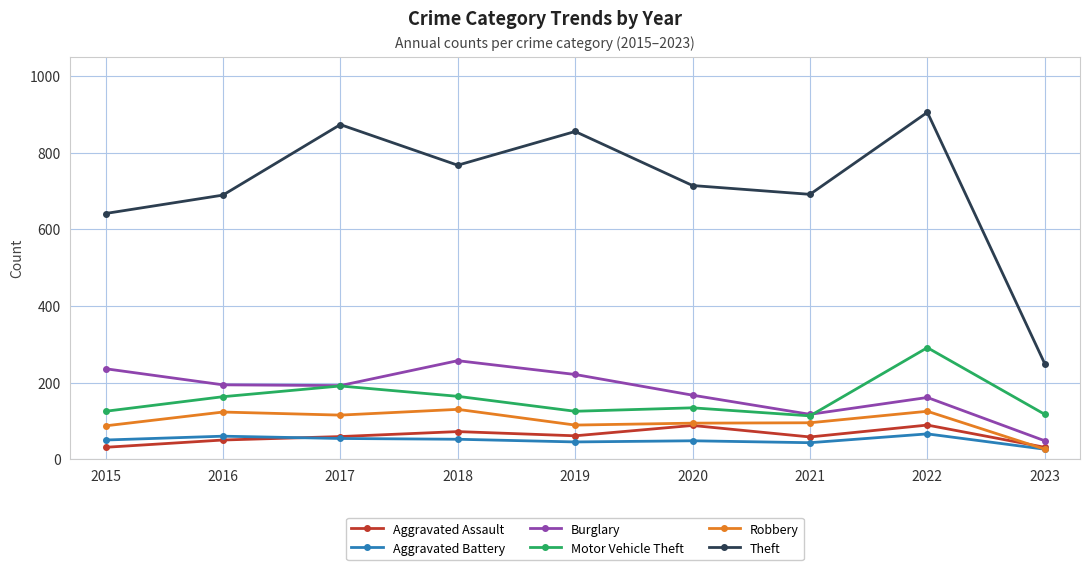

True or false: Theft has more than 2 points higher than both neighbors.

True